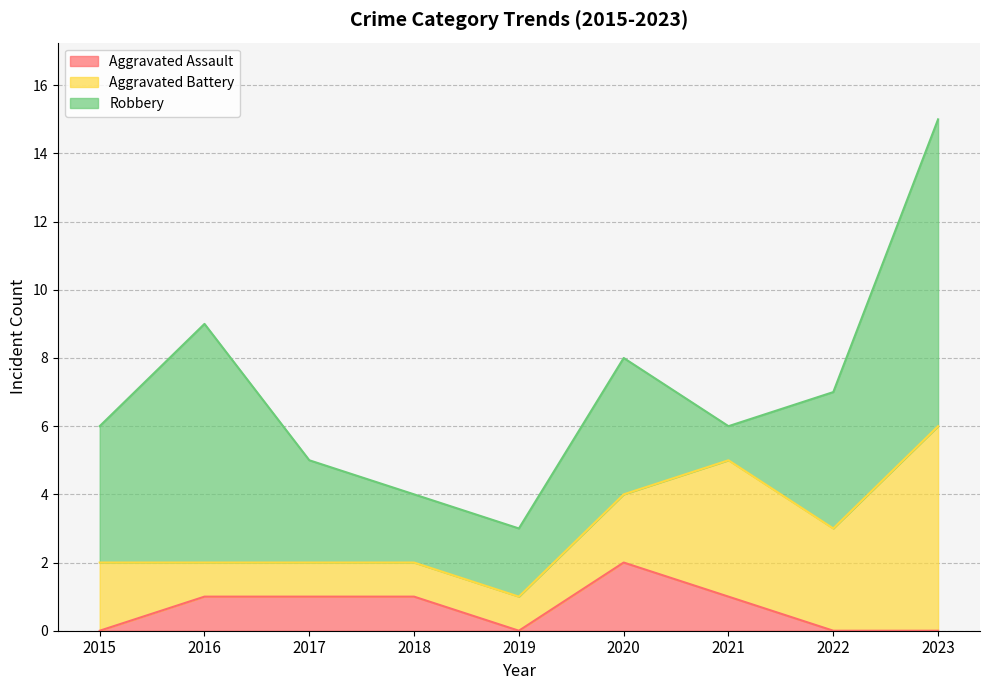

Reading left to right, transcribe all the data shown in this chart.

Aggravated Assault: 0	1	1	1	0	2	1	0	0
Aggravated Battery: 2	1	1	1	1	2	4	3	6
Robbery: 4	7	3	2	2	4	1	4	9